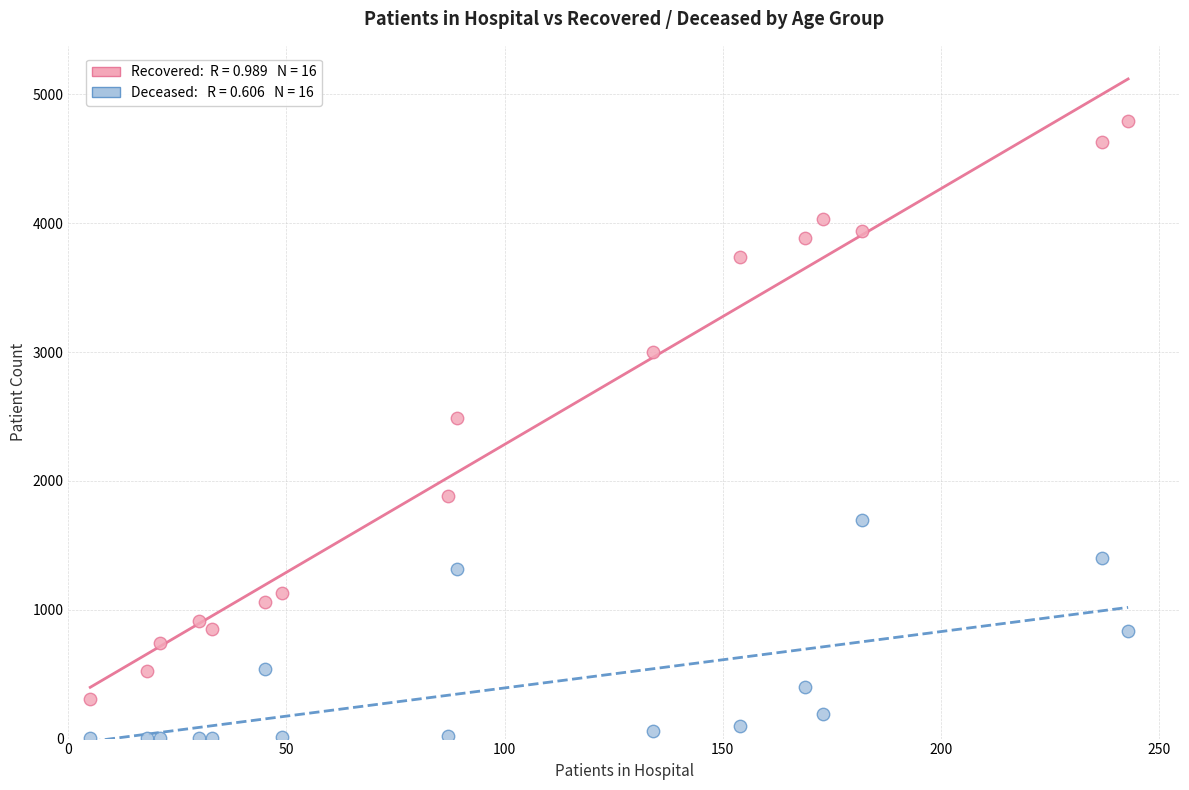

Across all data points, what is the range of X values (max minus min)?

238